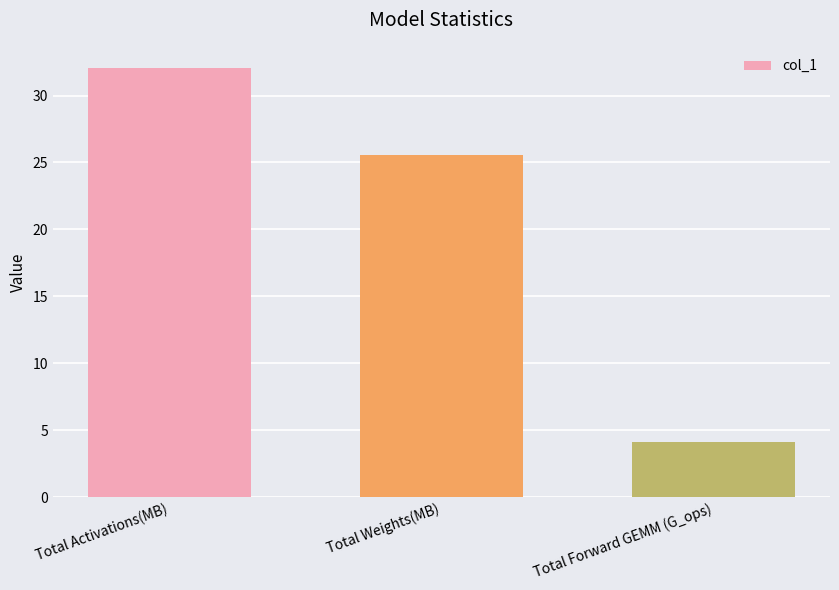

List the labels in order of value, largest first.

Total Activations(MB), Total Weights(MB), Total Forward GEMM (G_ops)